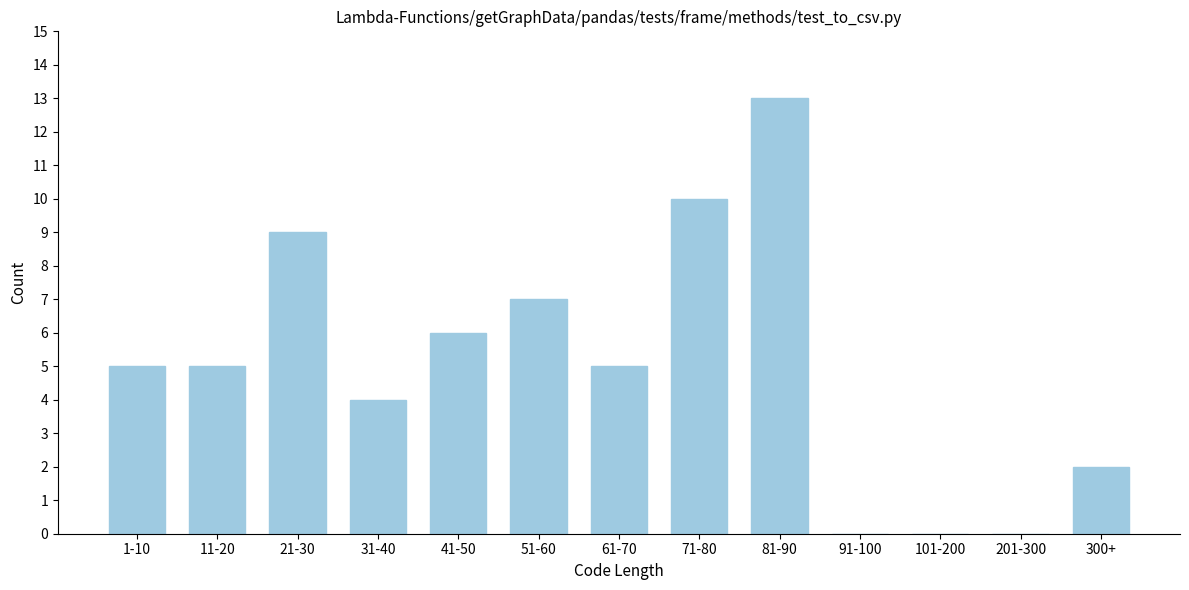

Reading left to right, extract all data points from this chart.

1-10=5	11-20=5	21-30=9	31-40=4	41-50=6	51-60=7	61-70=5	71-80=10	81-90=13	91-100=0	101-200=0	201-300=0	300+=2